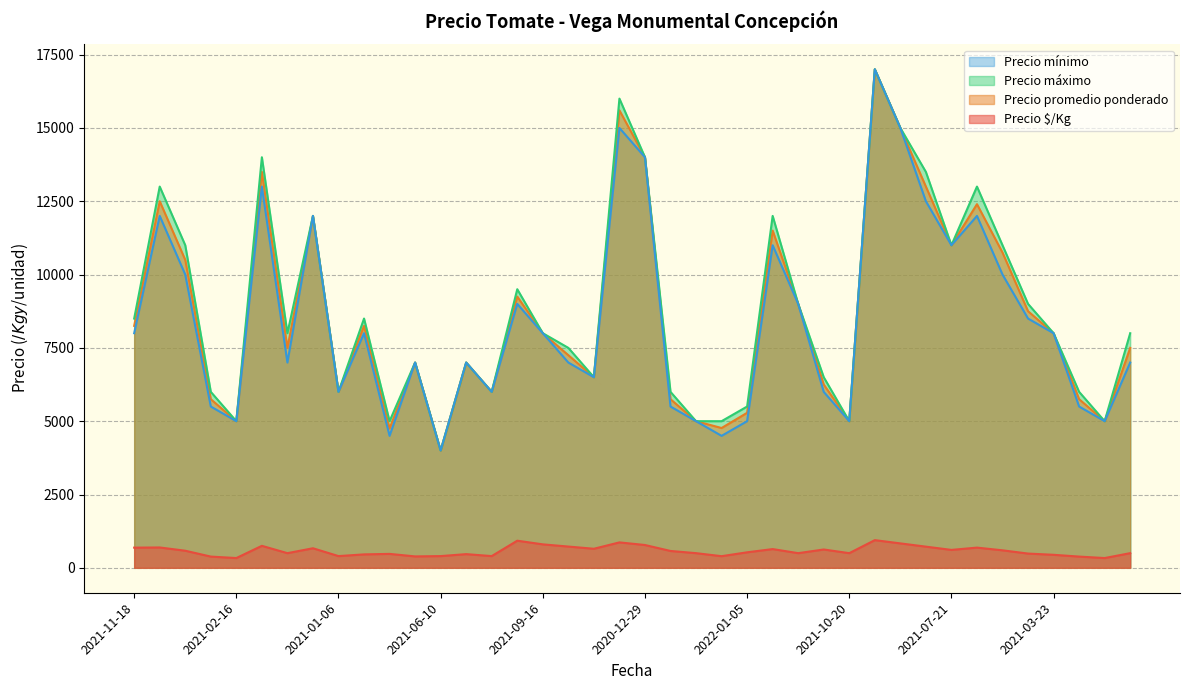

At which label does Precio mínimo reach its minimum?

2021-06-10